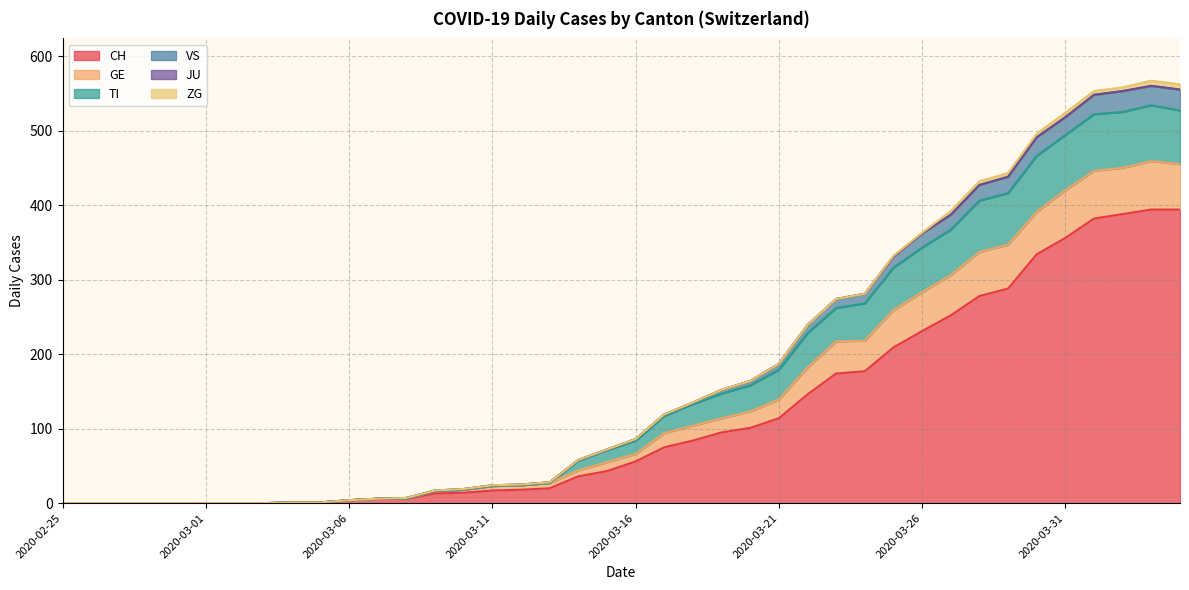

What is the value of the CH point at the 28th from the left?

174